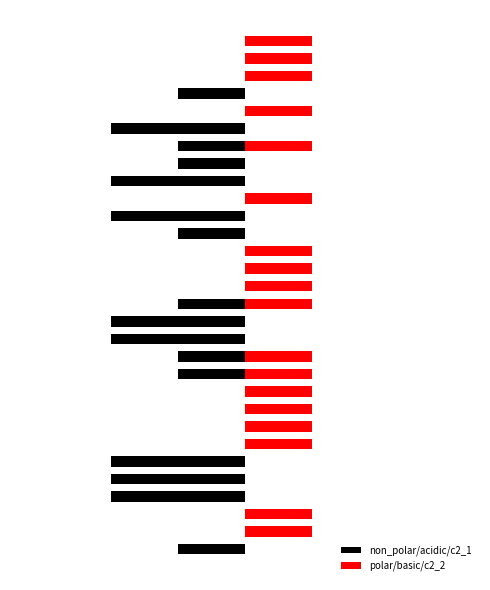

What is the average value of the non_polar/acidic/c2_1 series?

-1